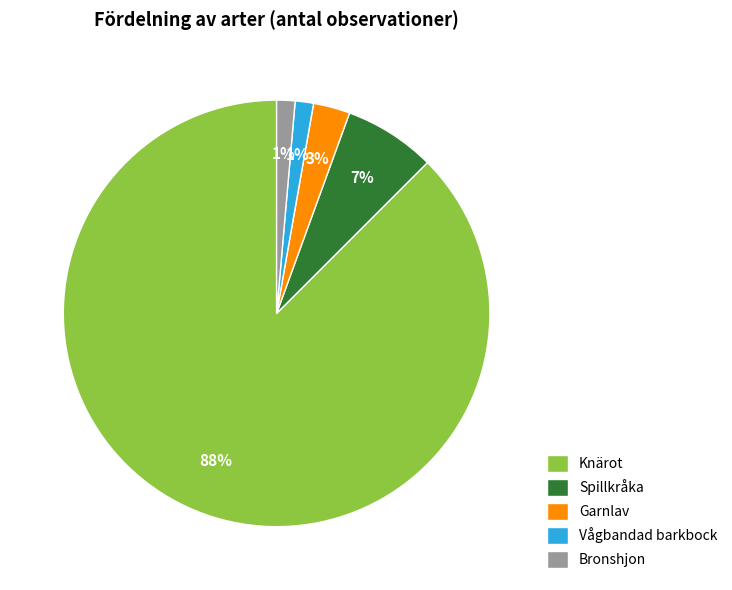

How many slices are in this pie chart?

5